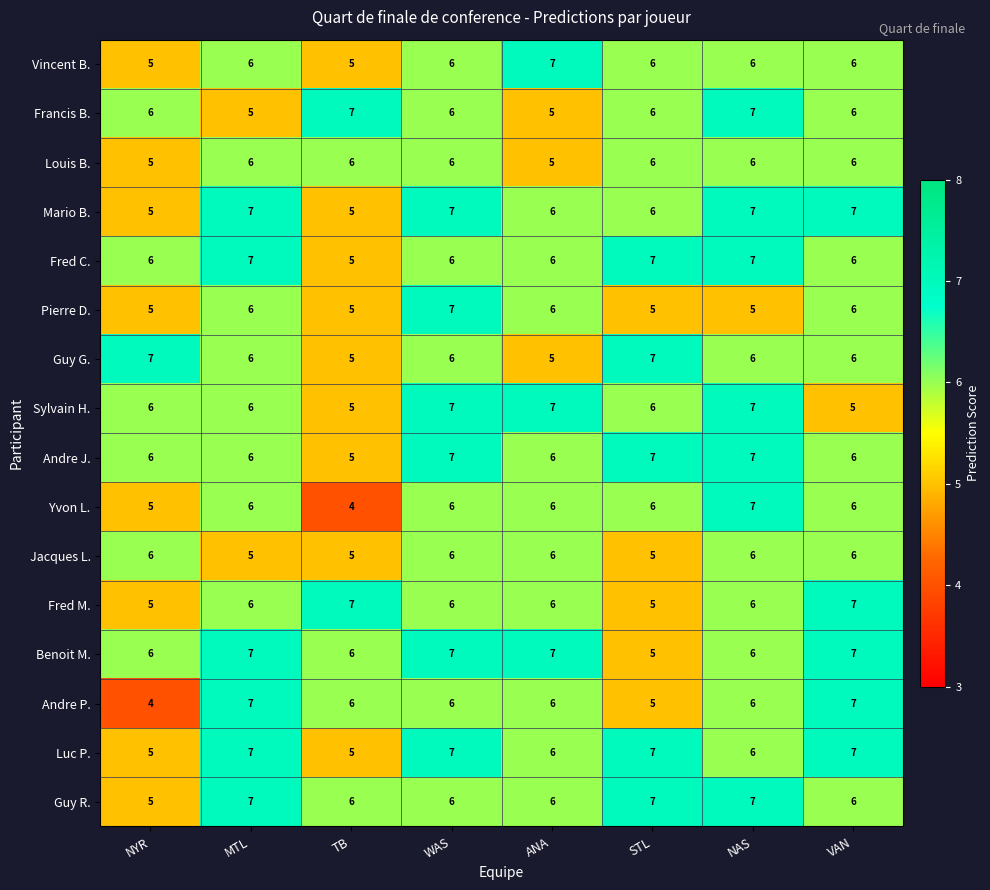

Which series changed the most between NYR and VAN?

Andre P.